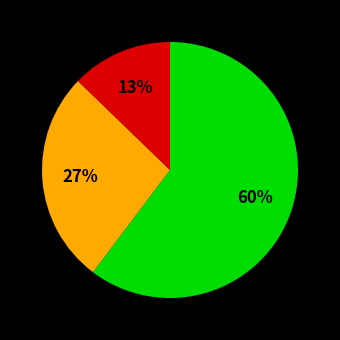

Does any single category account for the majority?

Yes